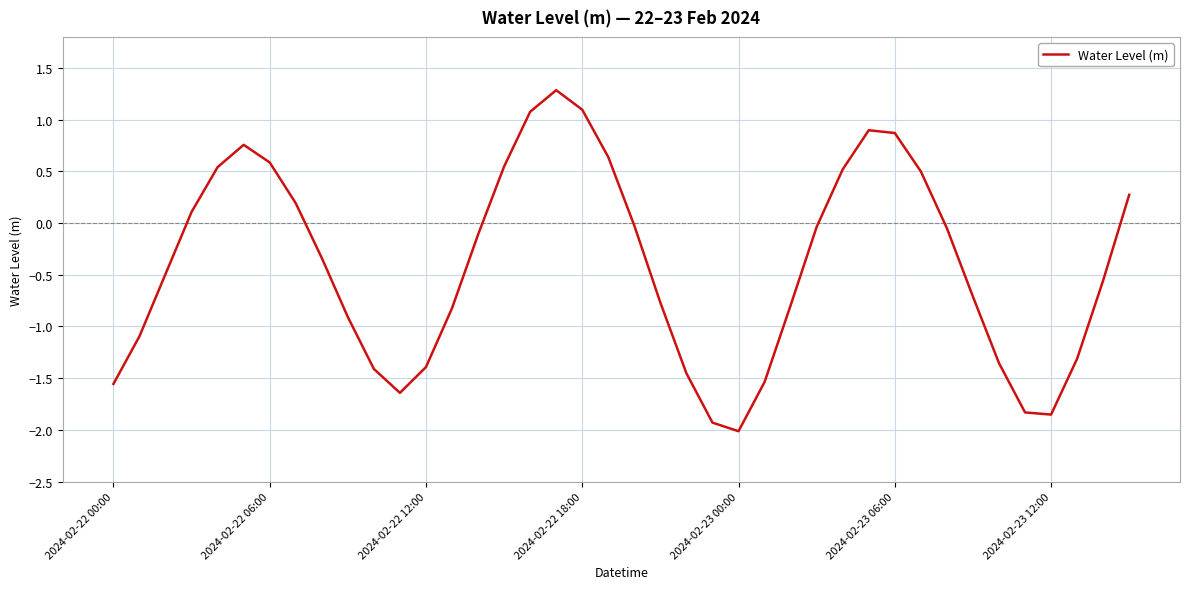

What is the difference between the maximum and minimum values?

3.3